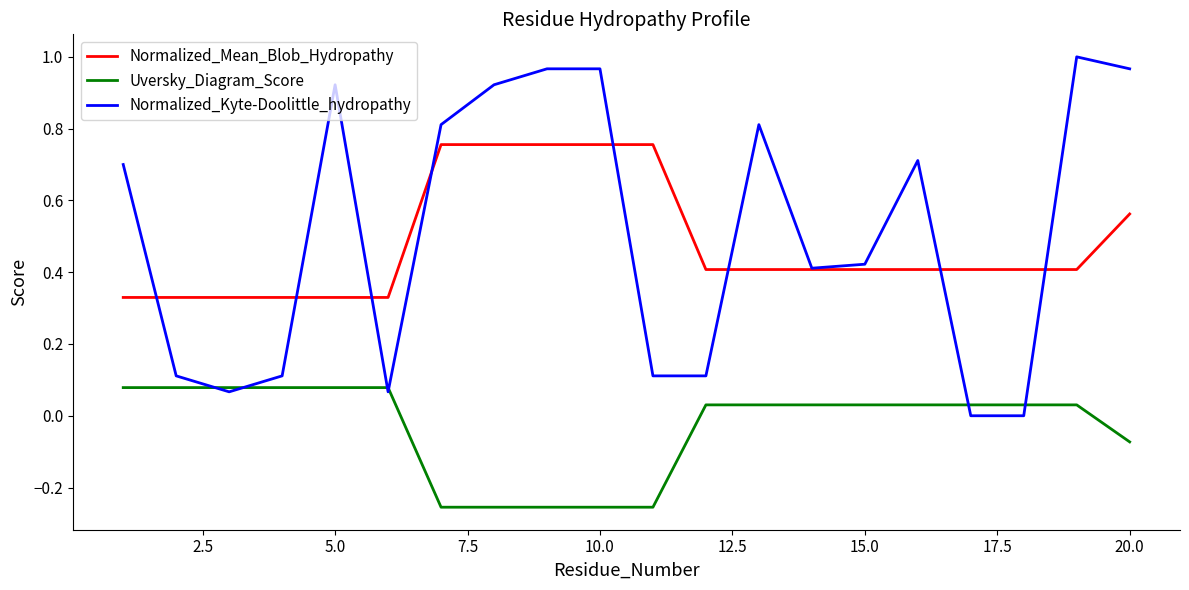

True or false: Uversky_Diagram_Score and Normalized_Mean_Blob_Hydropathy cross at least once.

False